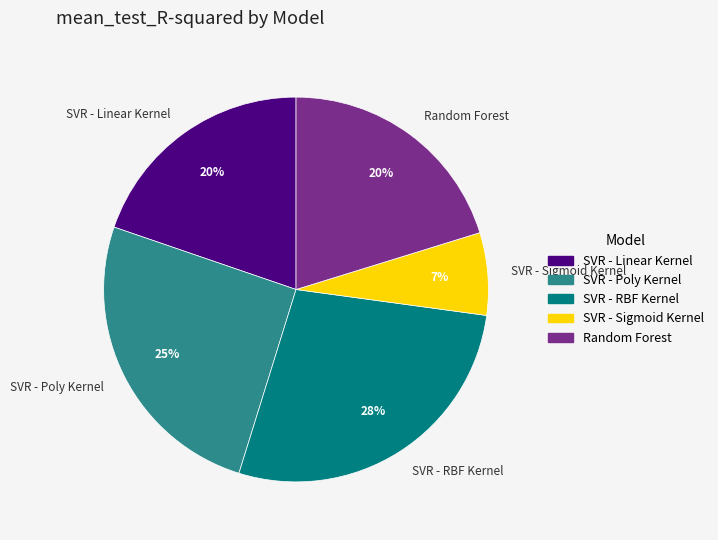

True or false: Random Forest accounts for 20% of the total.

True